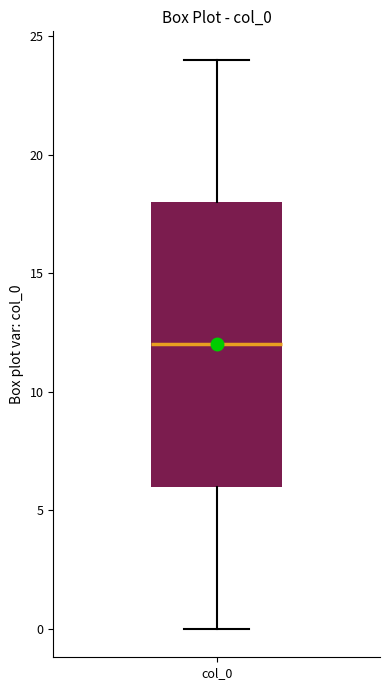

Where does the lower whisker of the box for col_0 end on the y-axis? The values are not printed on the chart, so give them approximately, as read against the axis.

0